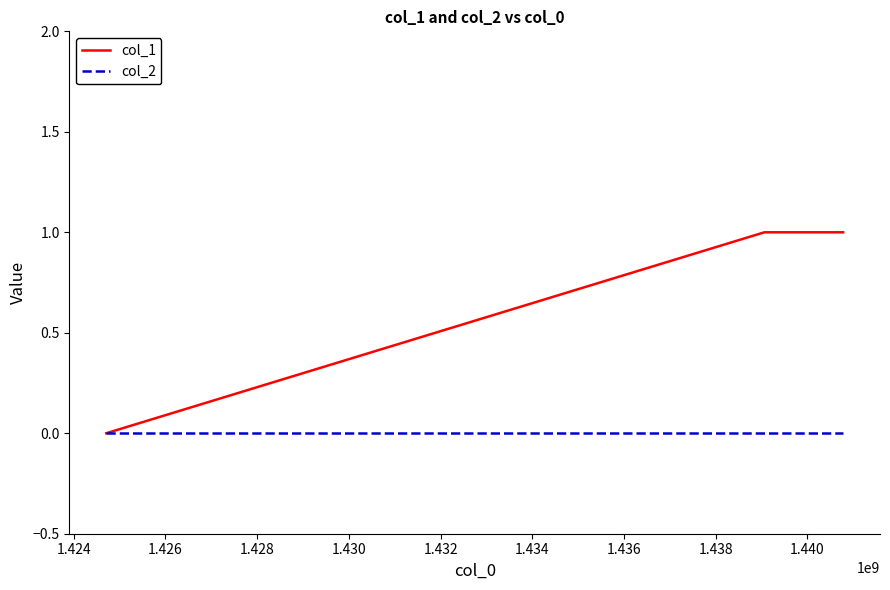

How many series are shown in this chart?

2